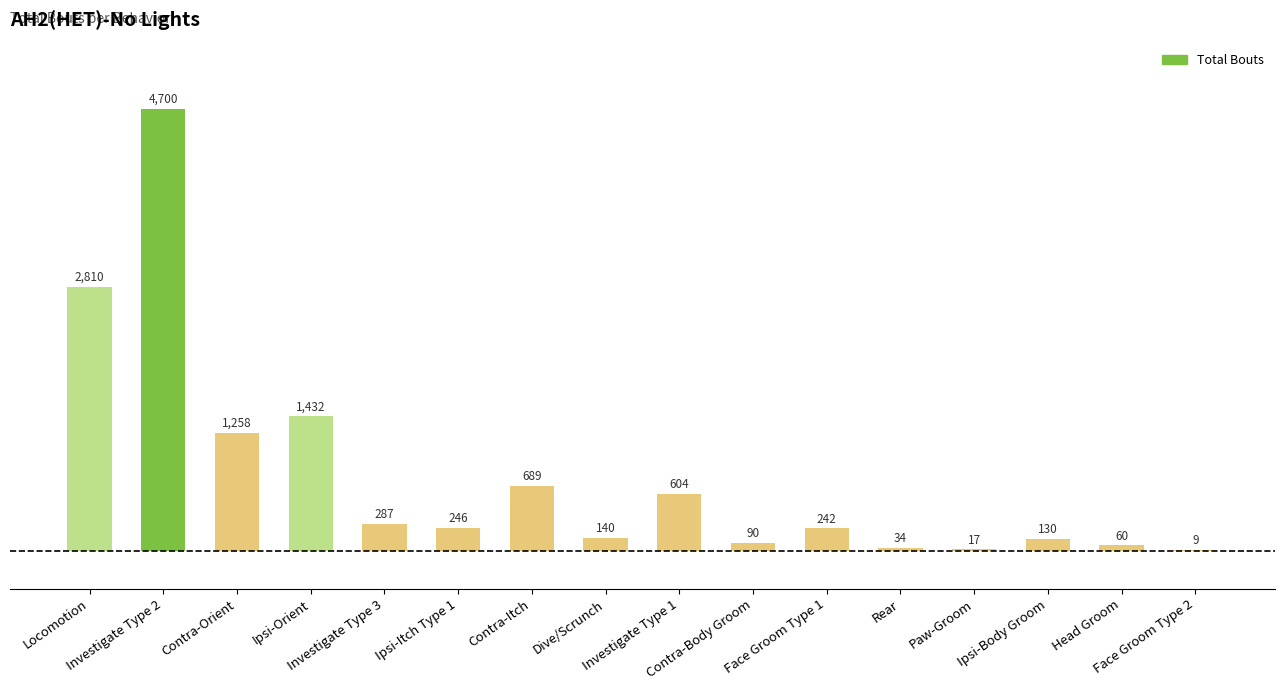

What is the sum of the values at Paw-Groom and Contra-Orient?

1275